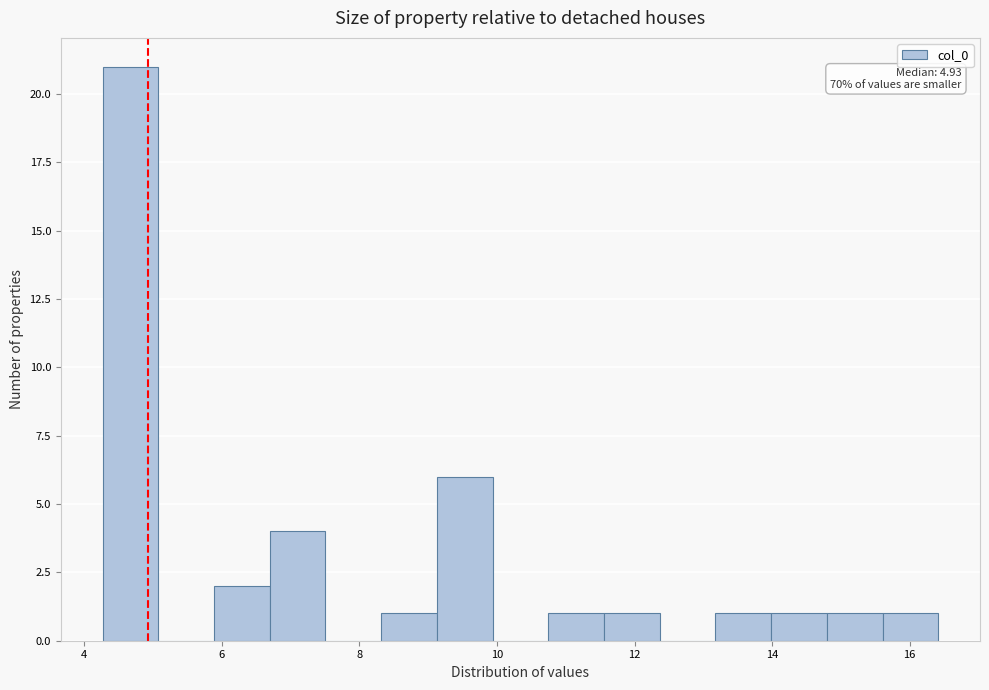

Over which range of the x-axis is the bar tallest?

4.2 to 5.0